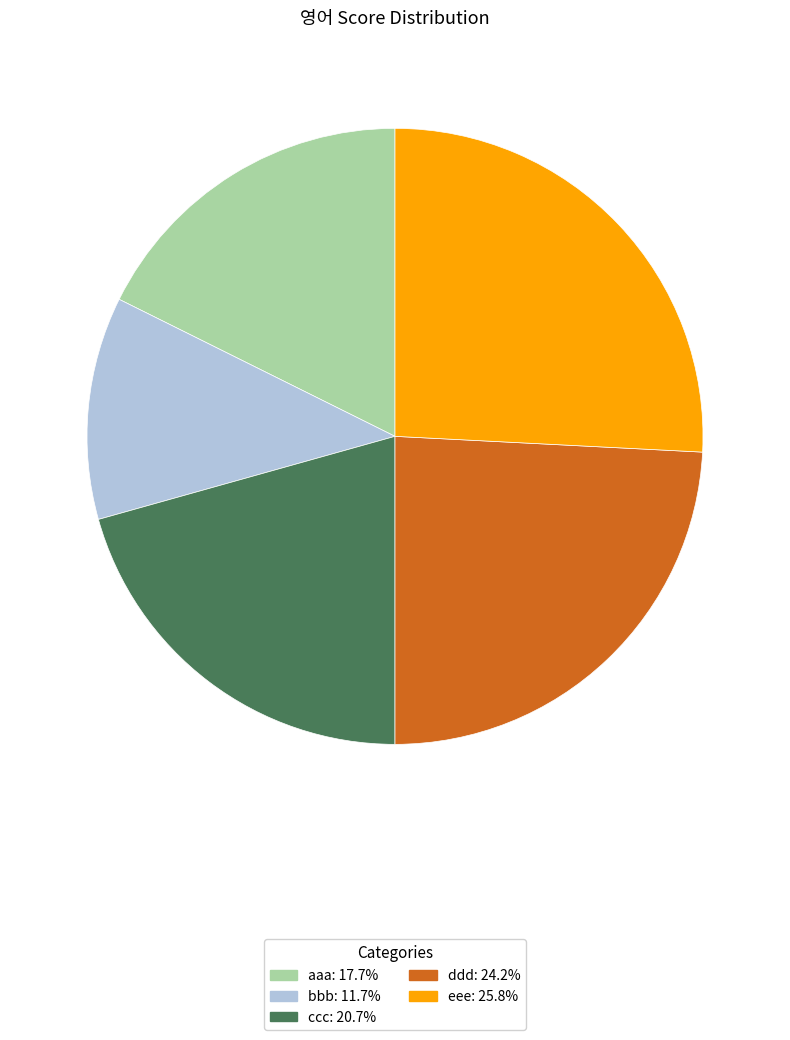

Count the number of slices in the pie.

5